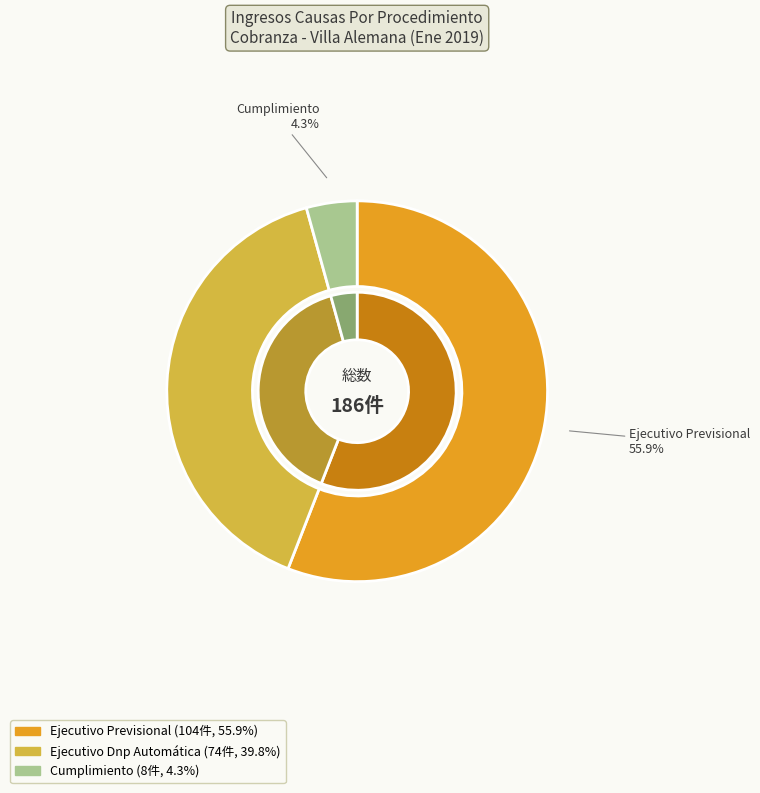

Rank the categories by value from lowest to highest.

Cumplimiento, Ejecutivo Dnp Automática, Ejecutivo Previsional